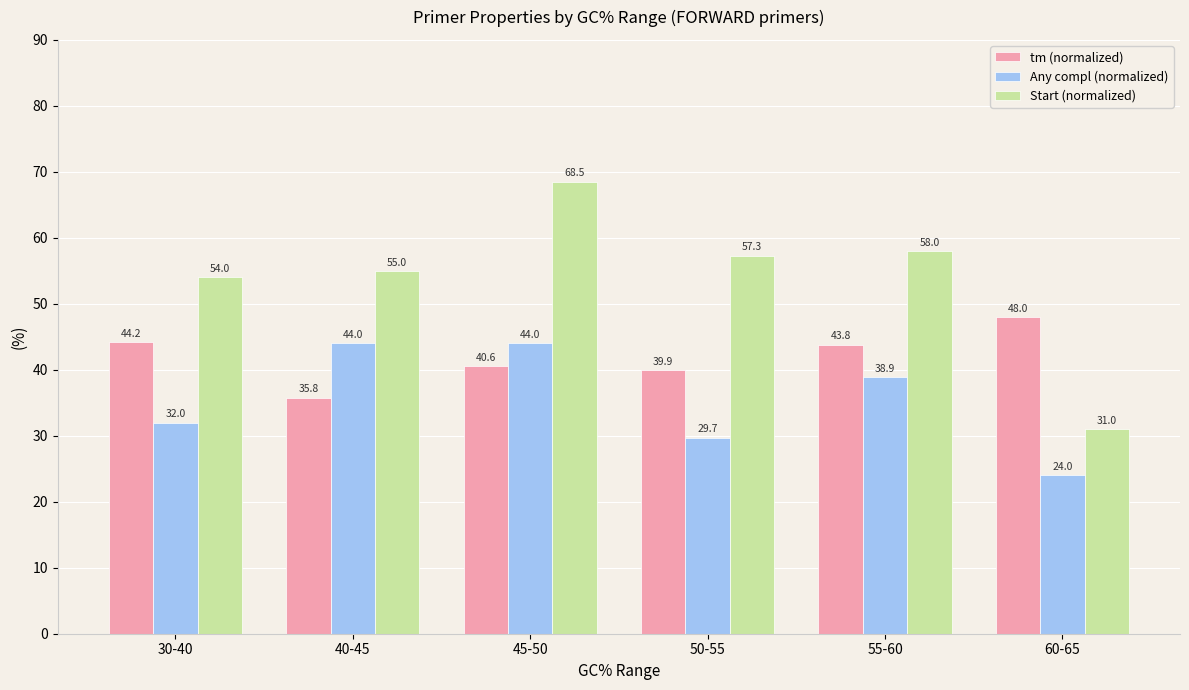

Is it true that tm (normalized) equals 44.2 at 30-40?

True